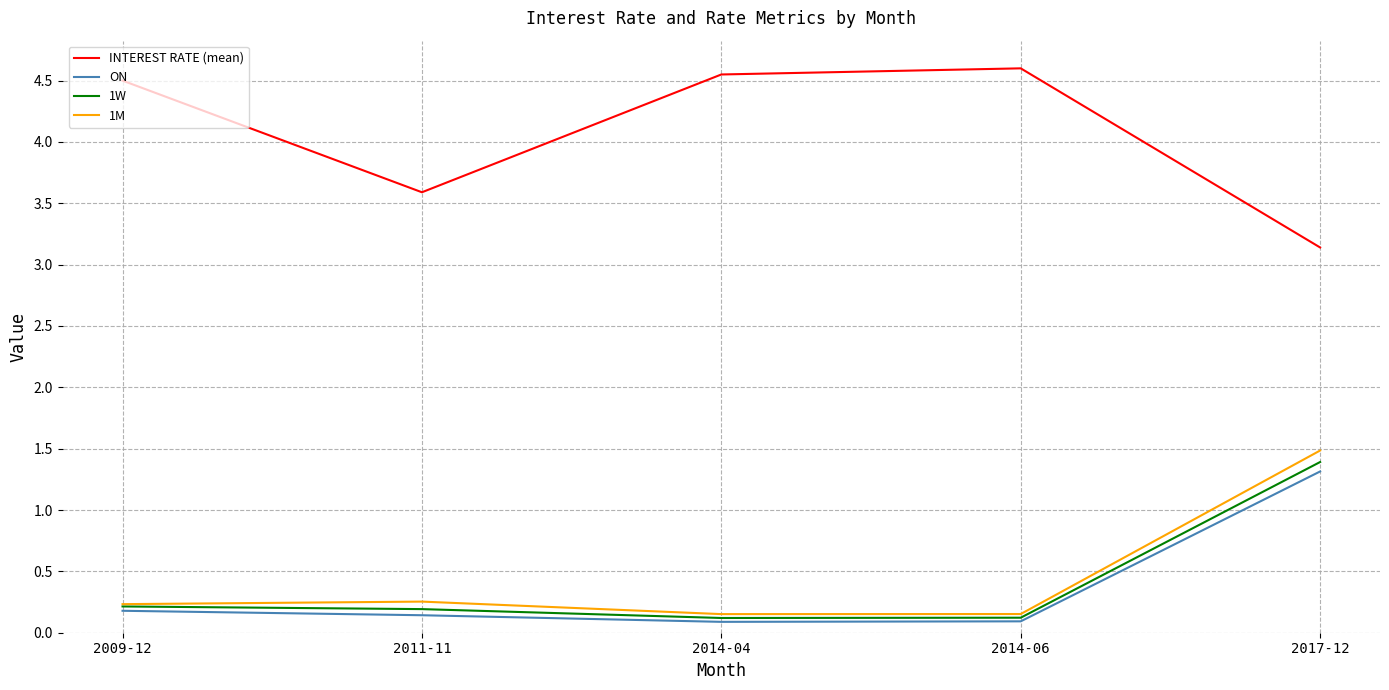

True or false: INTEREST RATE (mean) and 1W cross at least once.

False